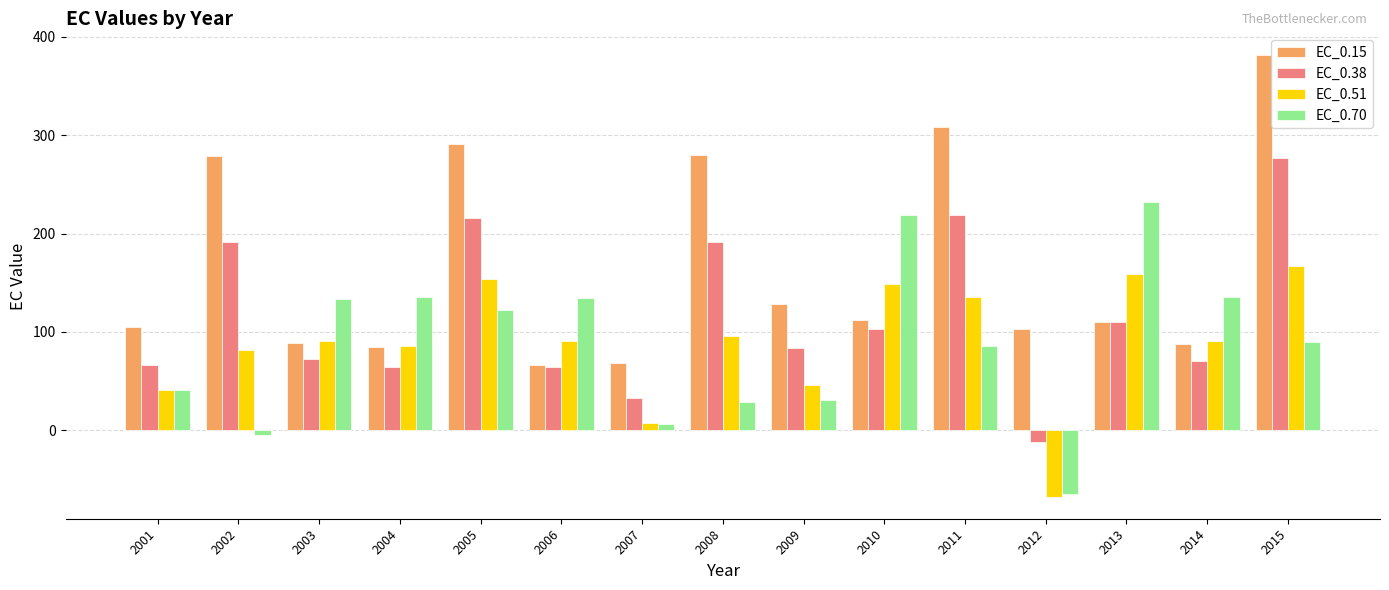

The EC_0.15 series shows 426.1 at 2011. True or false?

False